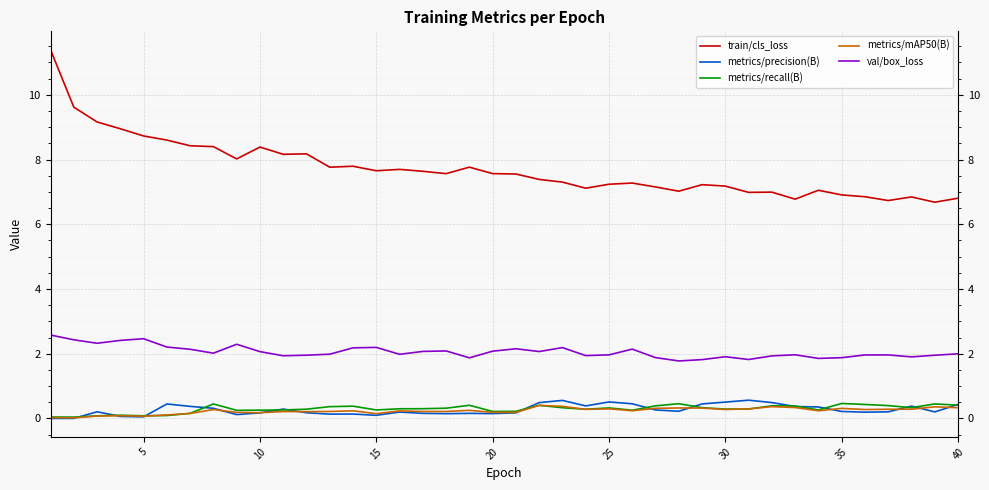

Which series has the largest total across all categories?

train/cls_loss